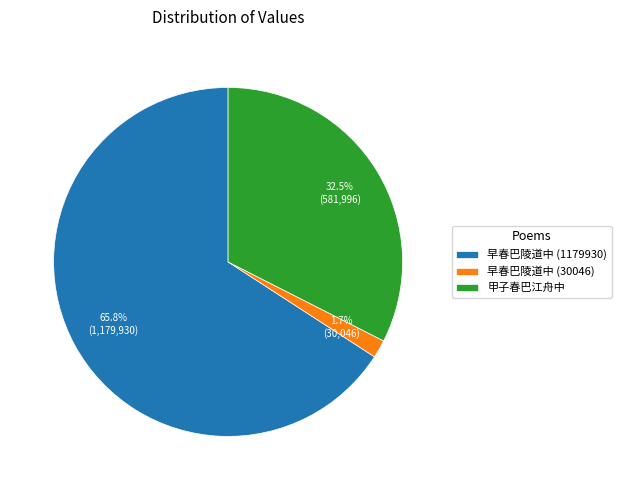

Do 早春巴陵道中 (1179930) and 甲子春巴江舟中 together represent more than half of the pie?

Yes